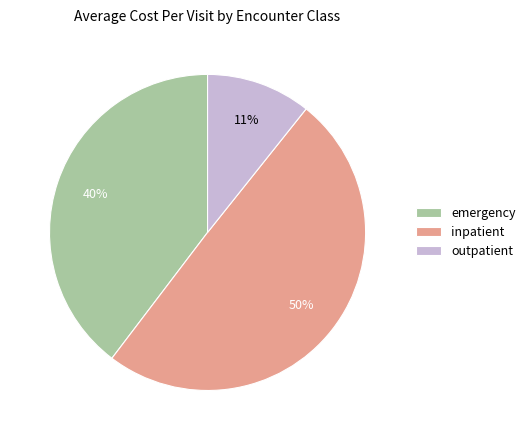

How many segments does this pie chart have?

3